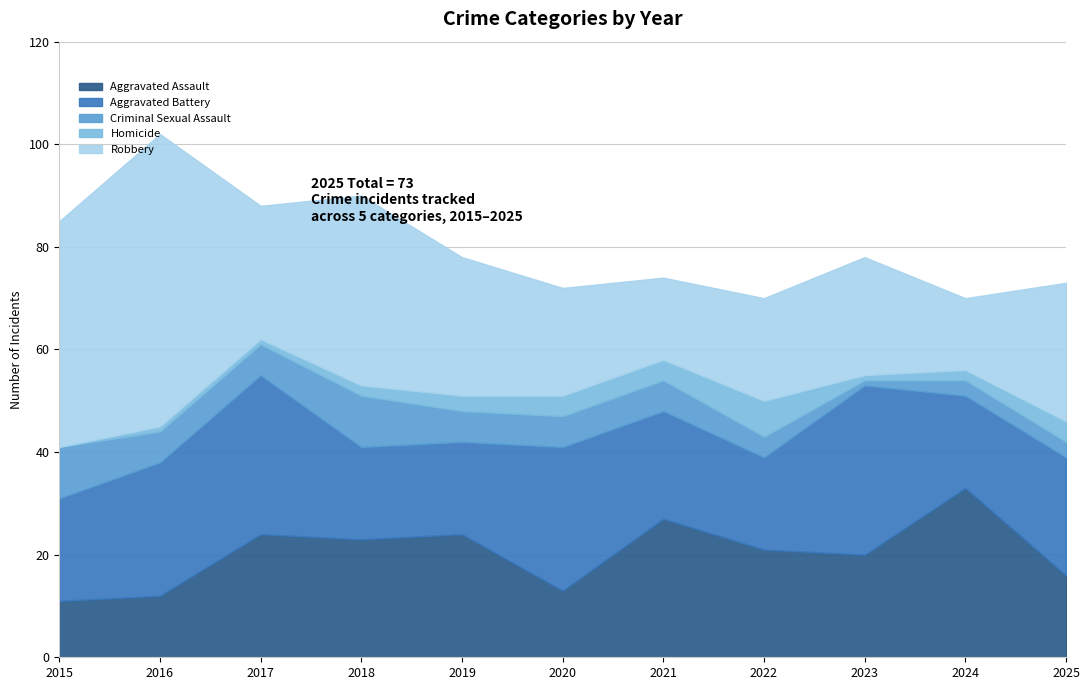

The Aggravated Battery series shows 31 at 2017. True or false?

True